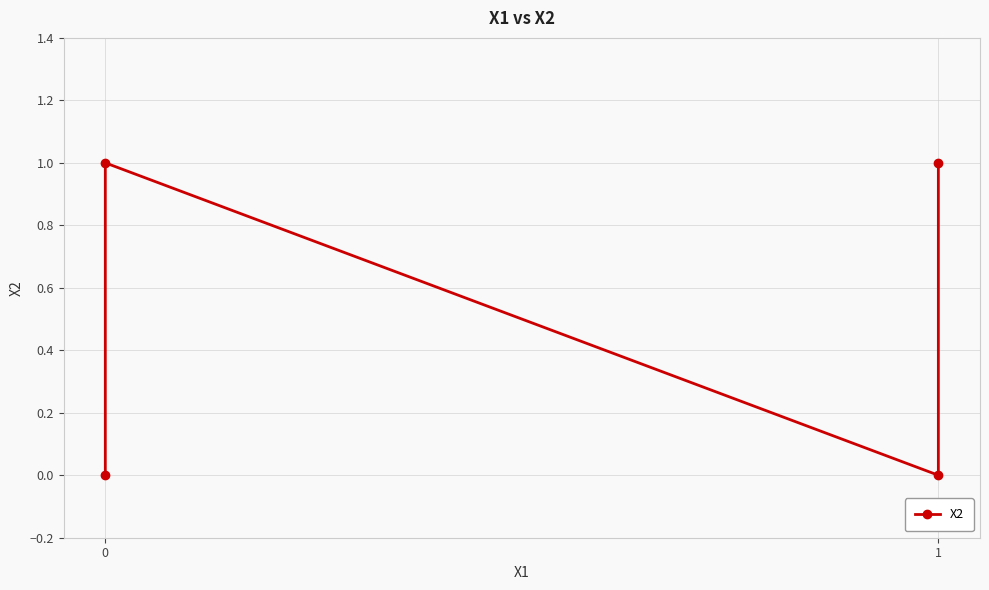

How many values are between 0 and 1?

4